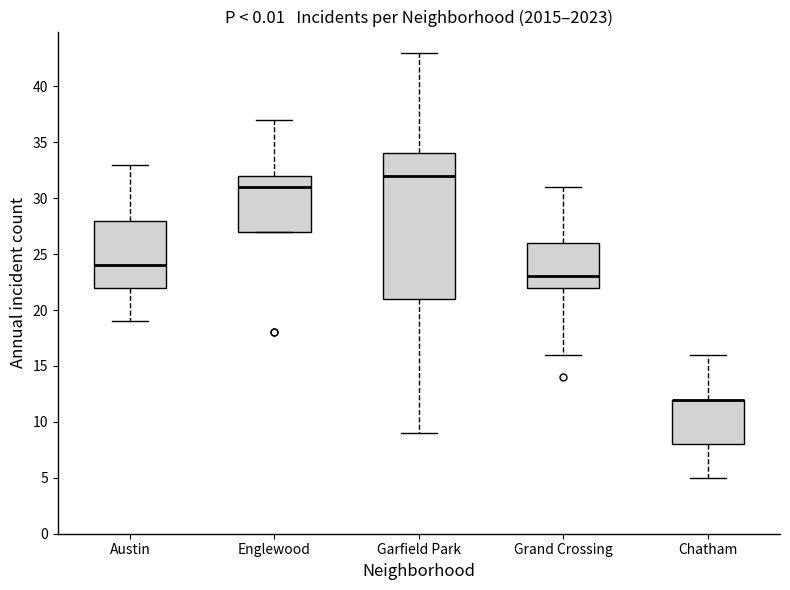

Reading left to right, transcribe this box plot: for each box, give where its median line is, the range the box spans, and where its two whiskers end, as read against the y-axis. The values are not printed on the chart, so give them approximately, as read against the axis.

Austin: median 24, box 22 to 28, whiskers 19 to 33
Englewood: median 31, box 27 to 32, whiskers 27 to 37
Garfield Park: median 32, box 21 to 34, whiskers 9 to 43
Grand Crossing: median 23, box 22 to 26, whiskers 16 to 31
Chatham: median 12 (drawn on the box's upper edge), box 8 to 12, whiskers 5 to 16